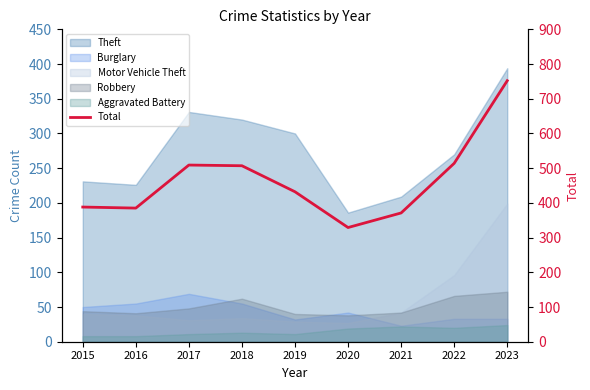

What is the difference between the second highest and minimum values?

185